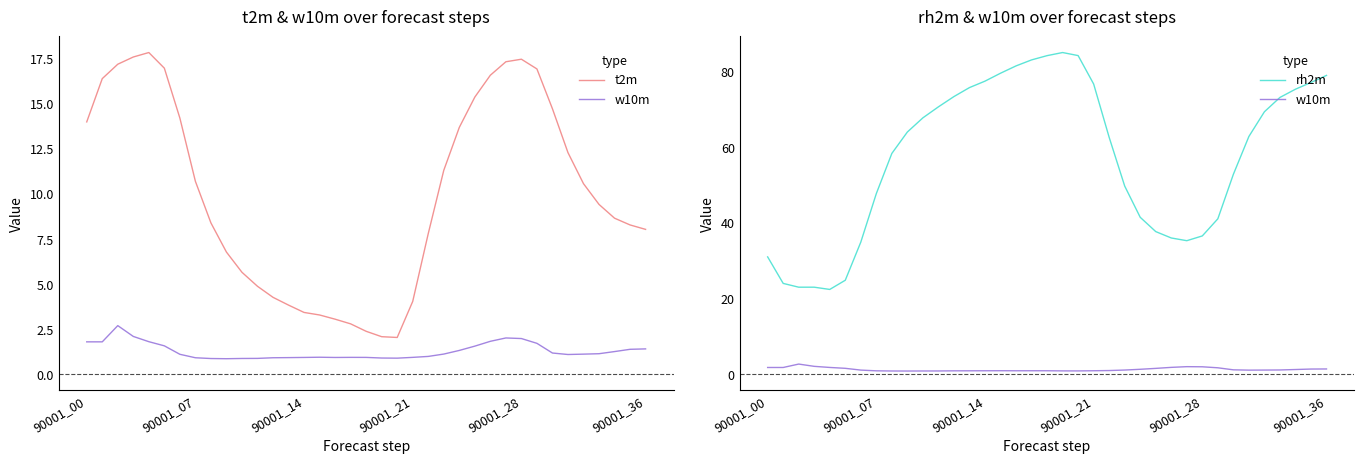

What is the average value of the t2m series?

10.0